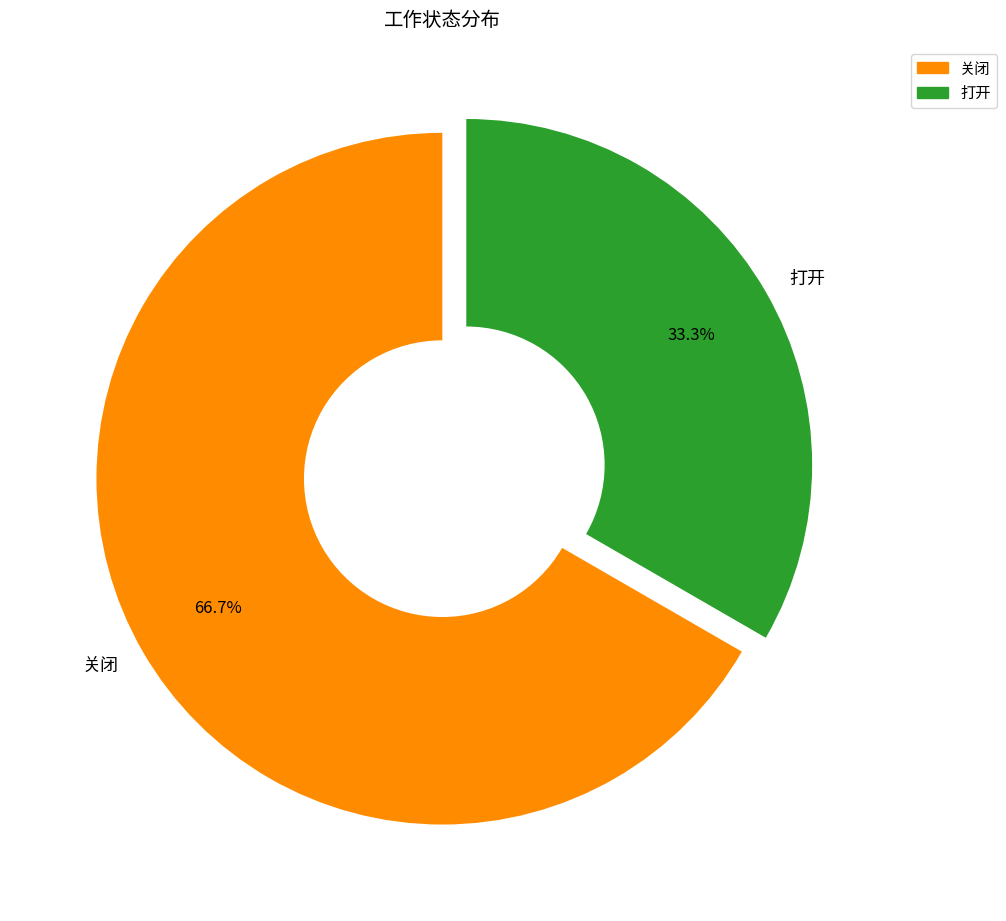

Rank the categories by value from highest to lowest.

关闭, 打开